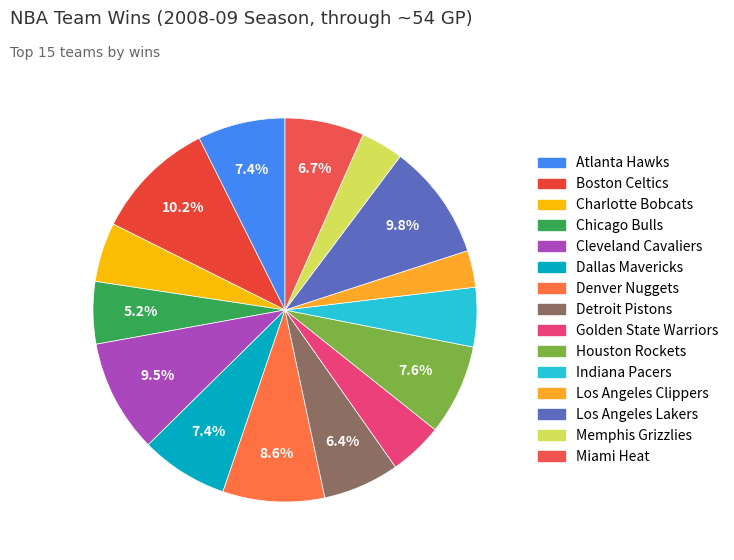

How many slices are in this pie chart?

15